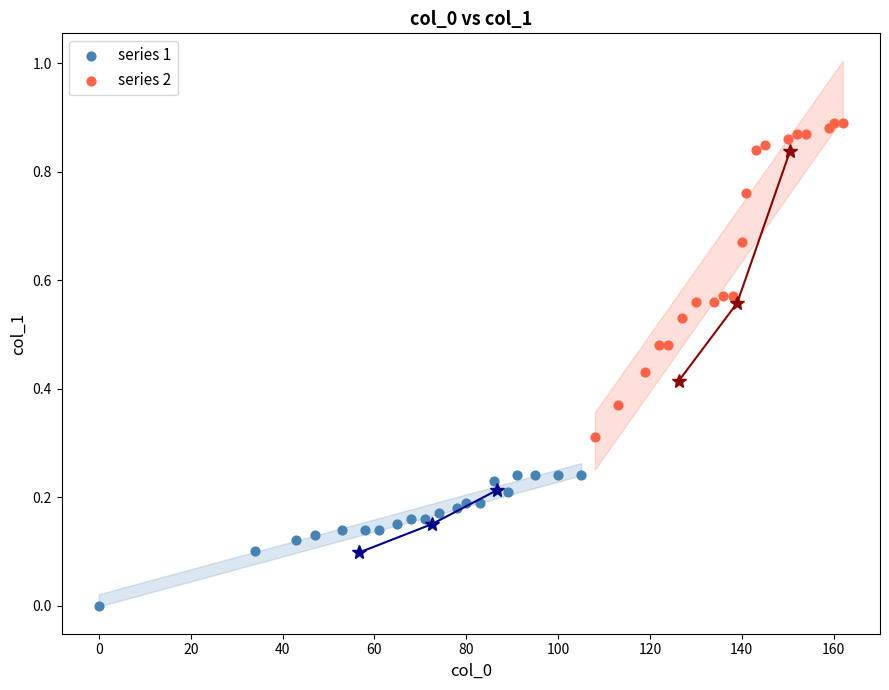

Which series has the widest spread of Y values?

series 2